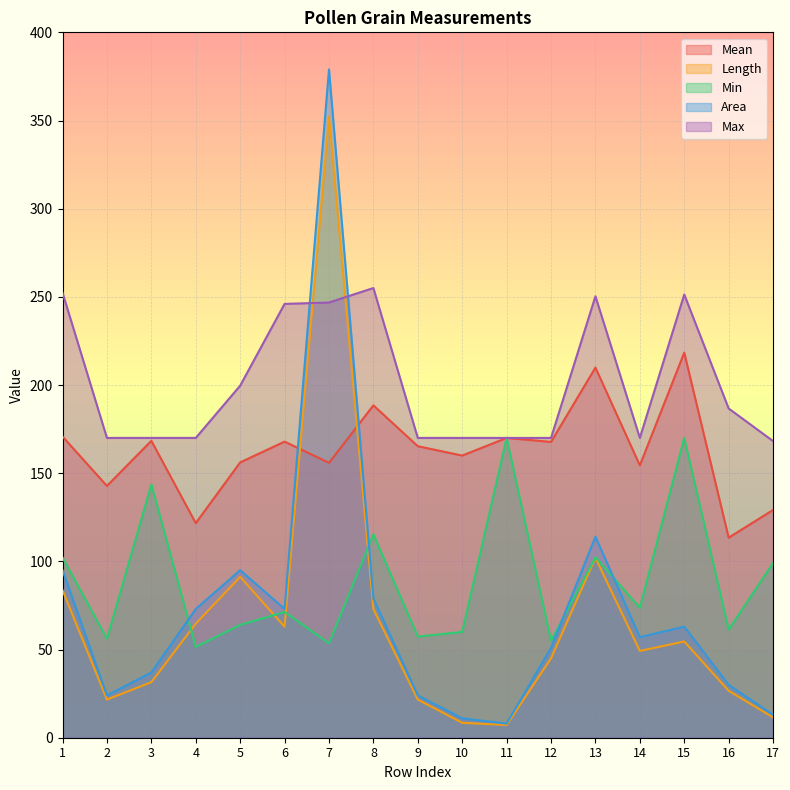

What is the difference between the highest and lowest values at 6?

183.0